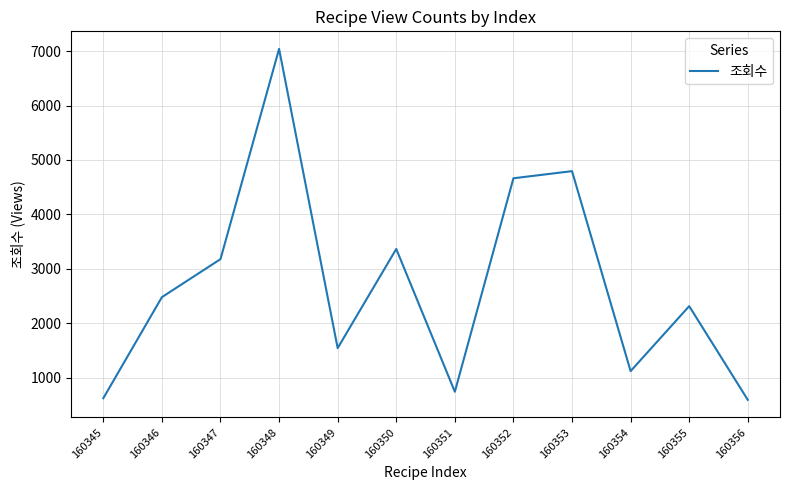

Reading left to right, what are all the values shown in this chart?

621	2478	3177	7041	1542	3364	740	4663	4794	1119	2313	591